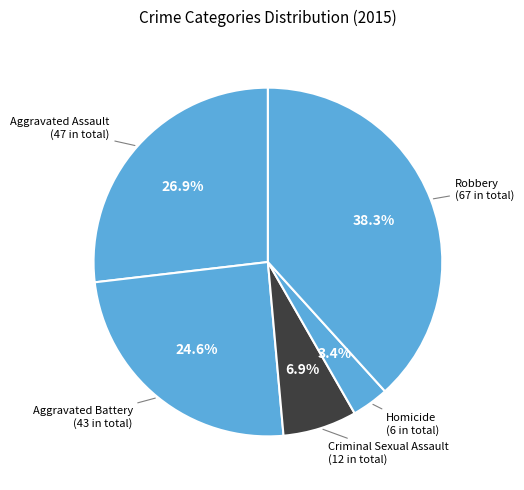

What is the ratio of the value at Criminal Sexual Assault to the value at Aggravated Assault?

0.3